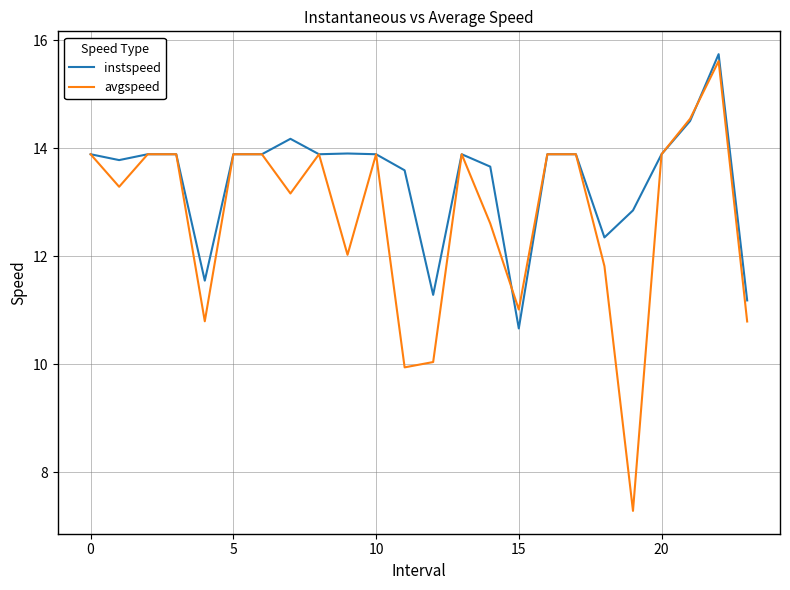

What is the greatest value displayed?

15.7